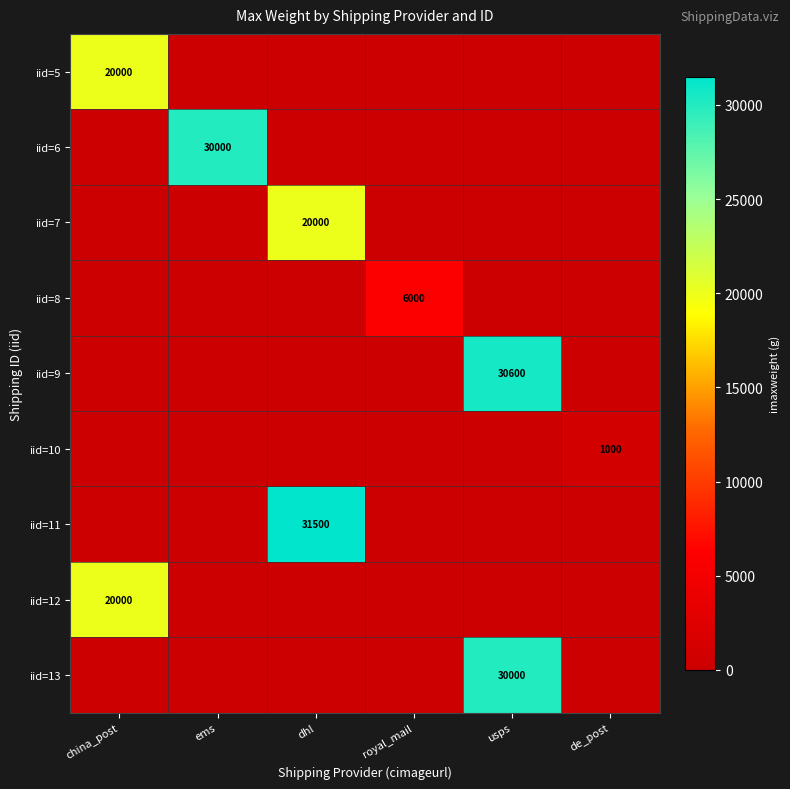

Is it true that iid=11 equals 49295 at dhl?

False